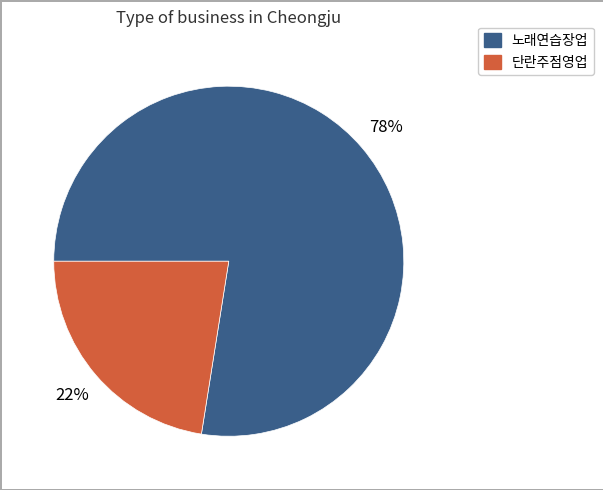

How many slices are in this pie chart?

2